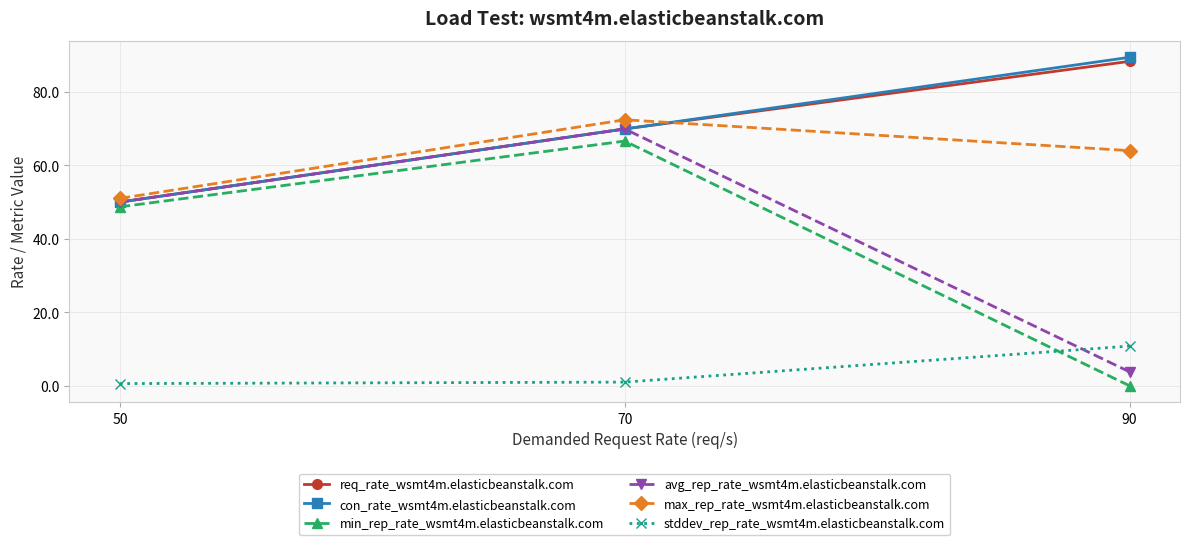

The value of min_rep_rate_wsmt4m.elasticbeanstalk.com at 50 is 64.2. True or false?

False